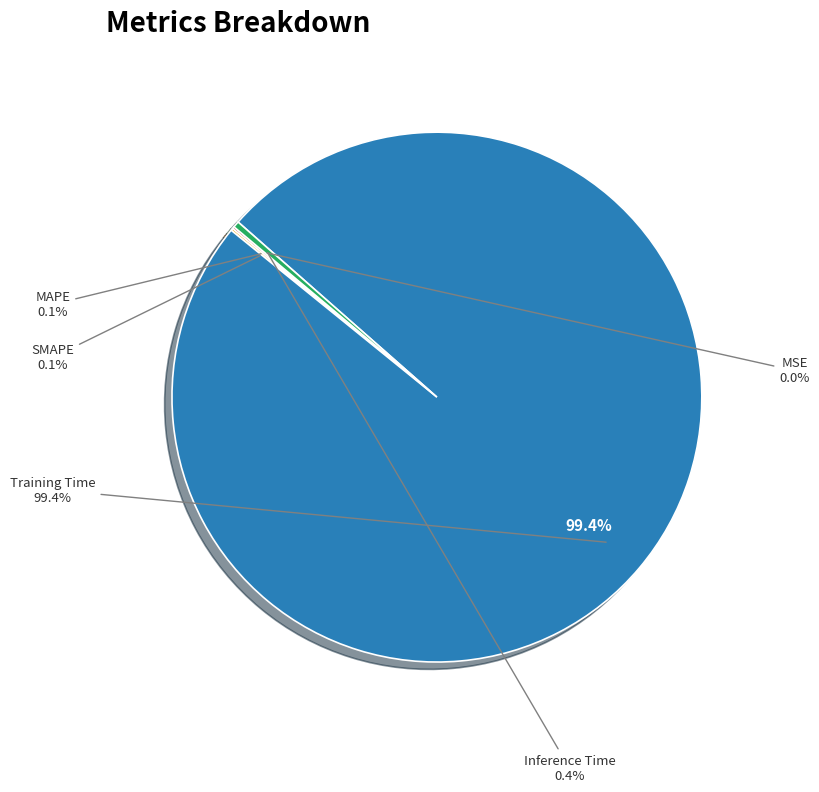

How many segments does this pie chart have?

5